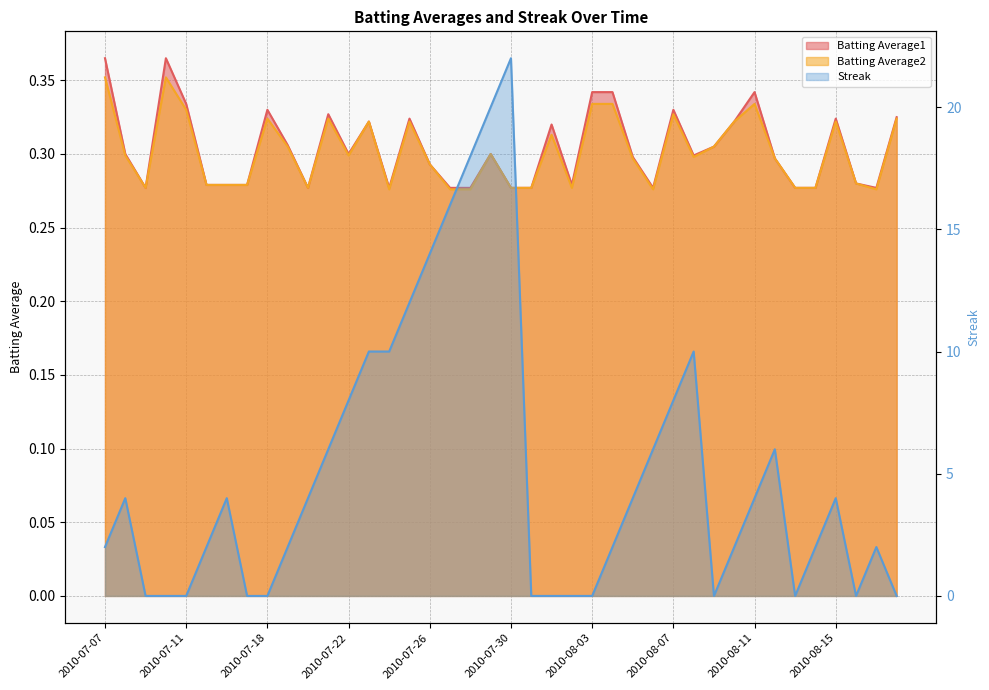

What is the highest value of the Batting Average2 series?

0.4